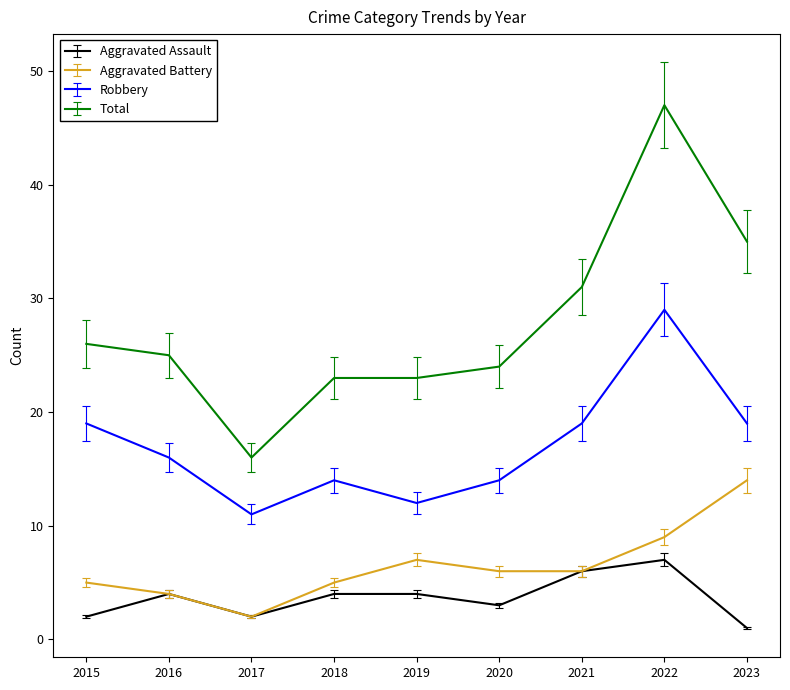

What value does the Robbery series have at 2021?

19